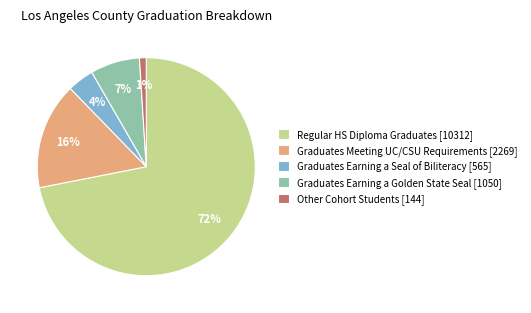

To the nearest percent, what percentage of the pie is Graduates Meeting UC/CSU Requirements?

16%